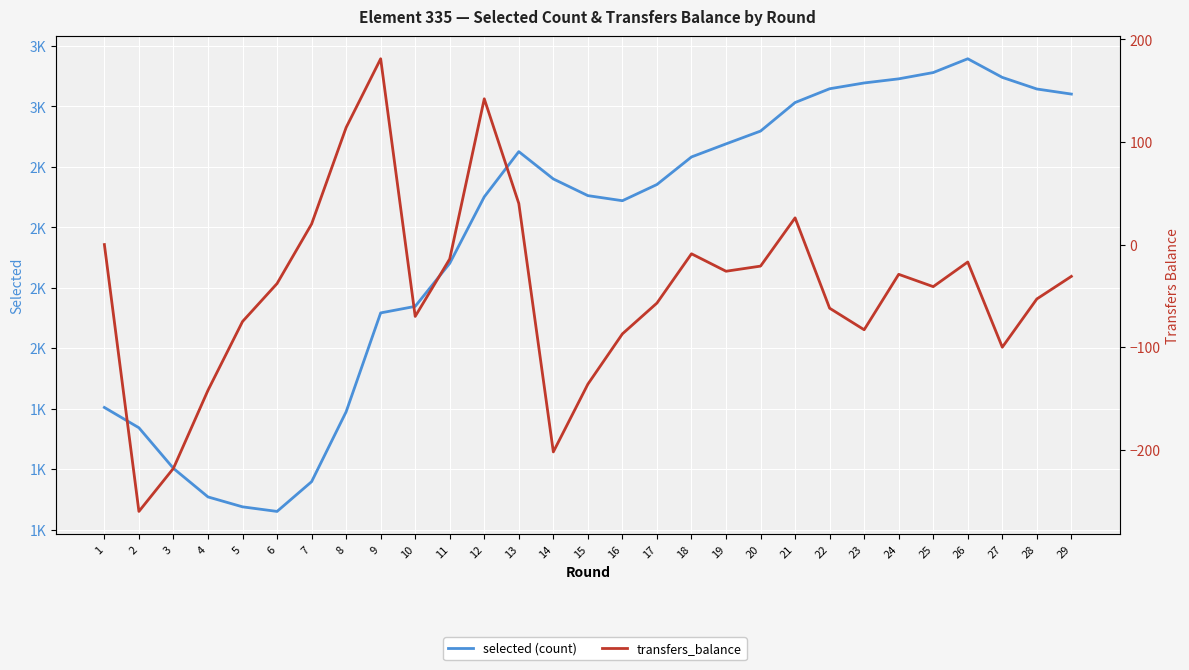

How many categories are shown in the chart?

29